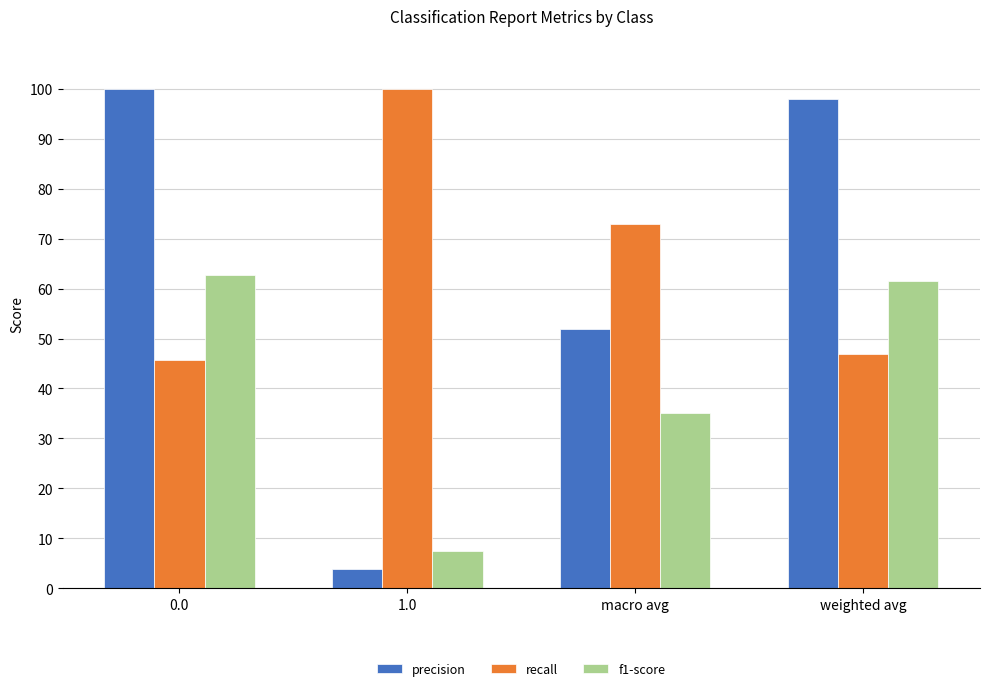

Which series has the largest total across all categories?

recall